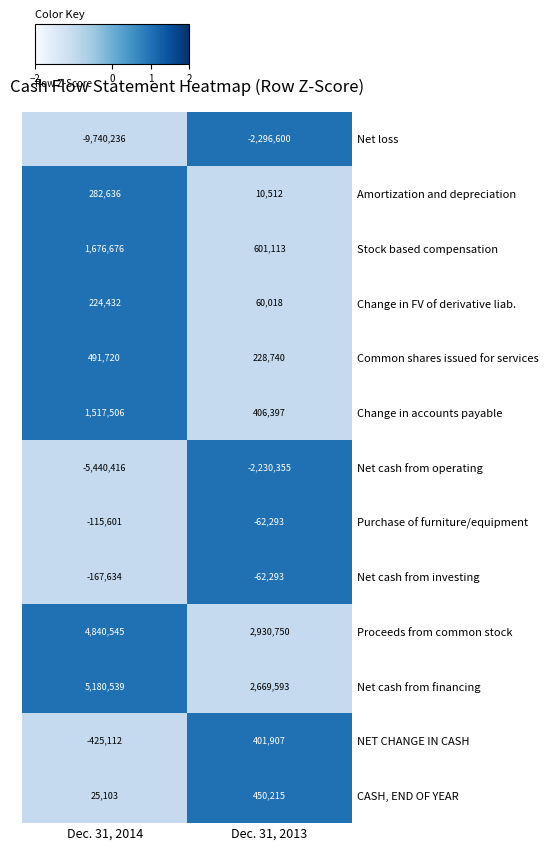

True or false: Amortization and depreciation has a value of 282636 at Dec. 31, 2014.

True